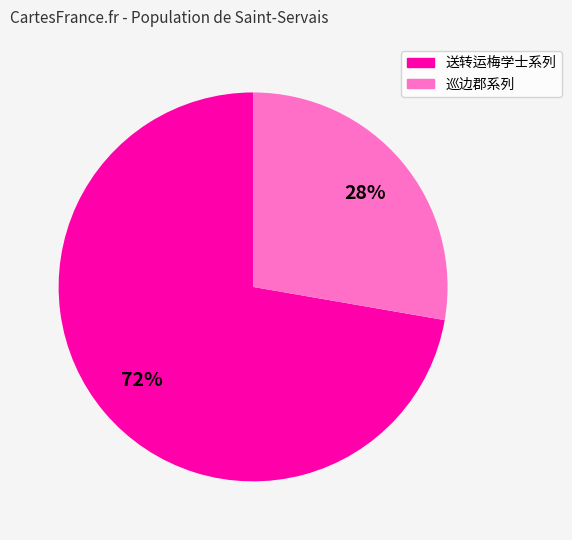

To the nearest percent, what is the average slice percentage?

50%